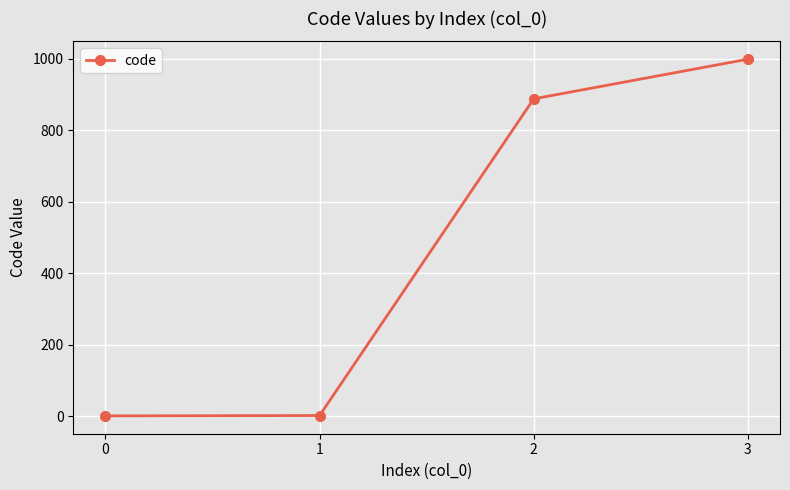

Which category has the highest value across all series?

3